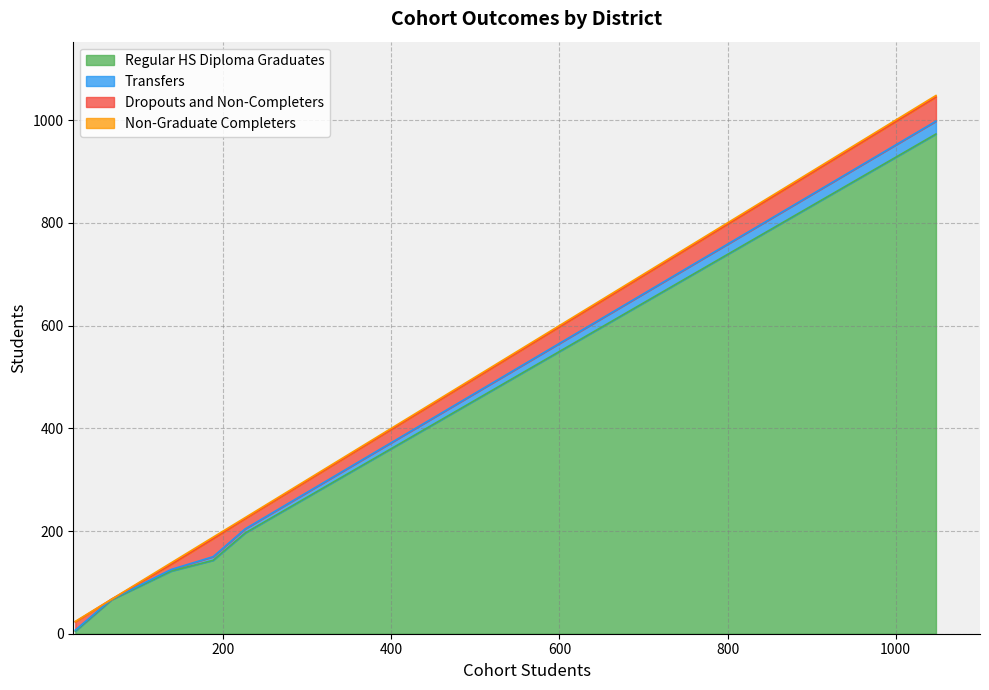

Is the value of Dropouts and Non-Completers at Yosemite Unified greater than the value of Non-Graduate Completers at Madera County Superintendent of Schools?

Yes